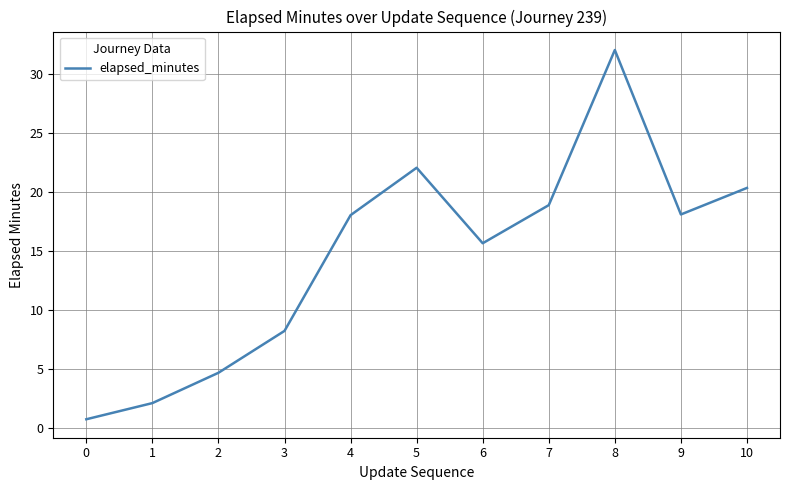

At which category does the data reach its first local valley?

6